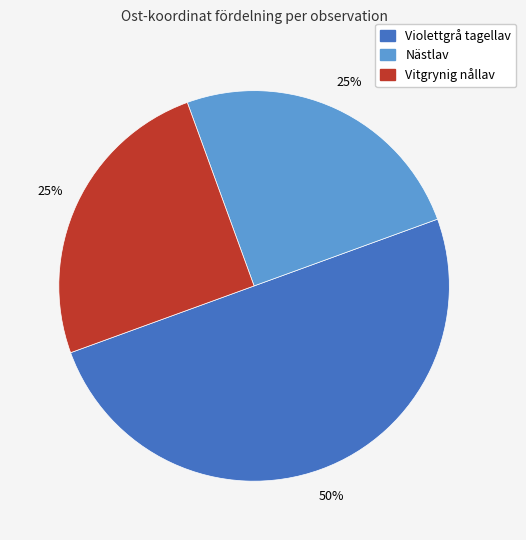

How many slices are in this pie chart?

3